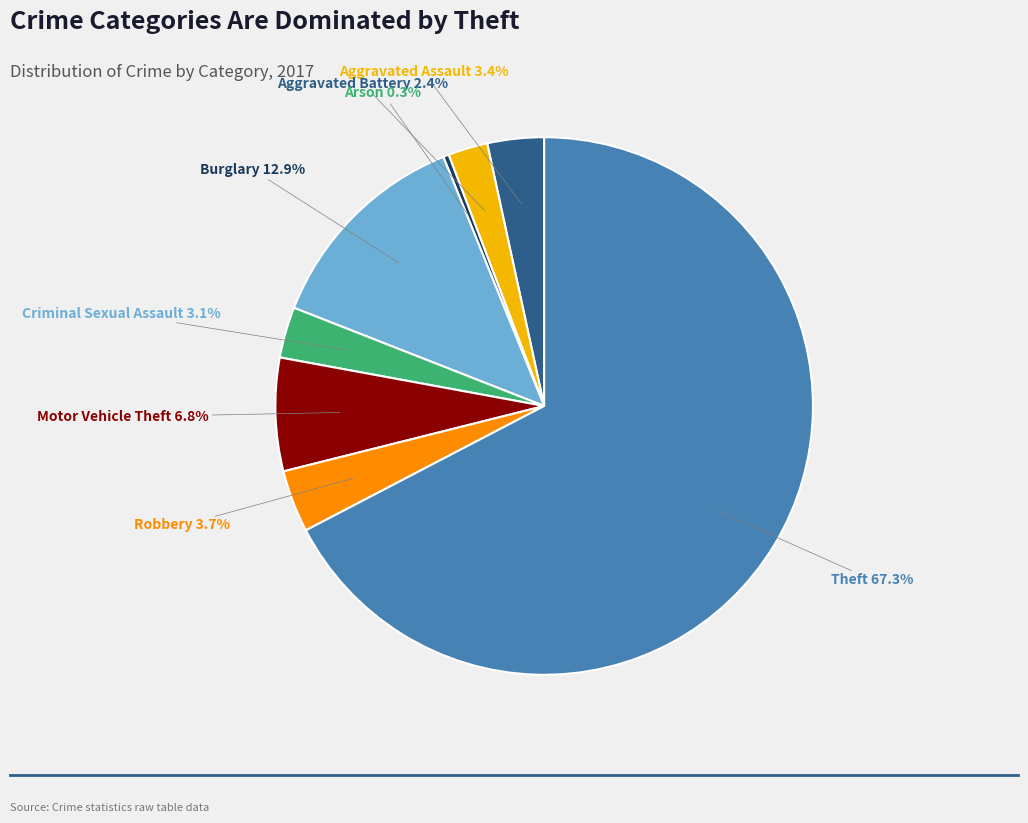

Is there any slice that represents more than half of the pie?

Yes